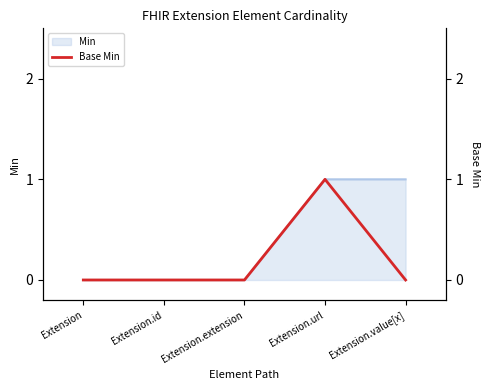

True or false: there are more than 0 points higher than both neighbors.

True